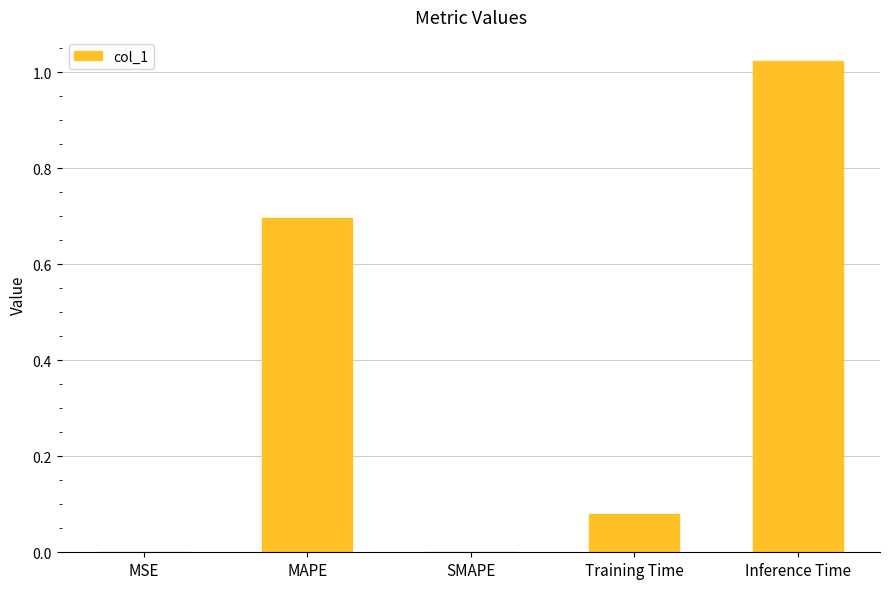

Between MAPE and Inference Time, which is larger?

Inference Time